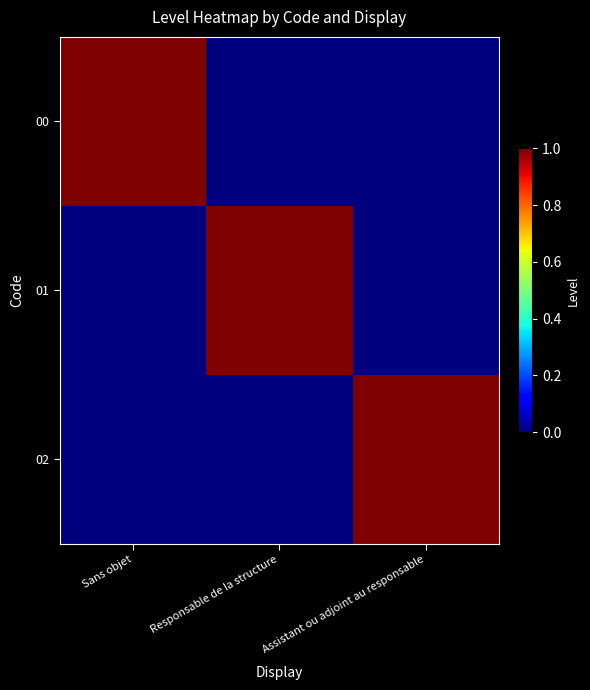

Between Sans objet and Responsable de la structure, which series saw the biggest shift?

00